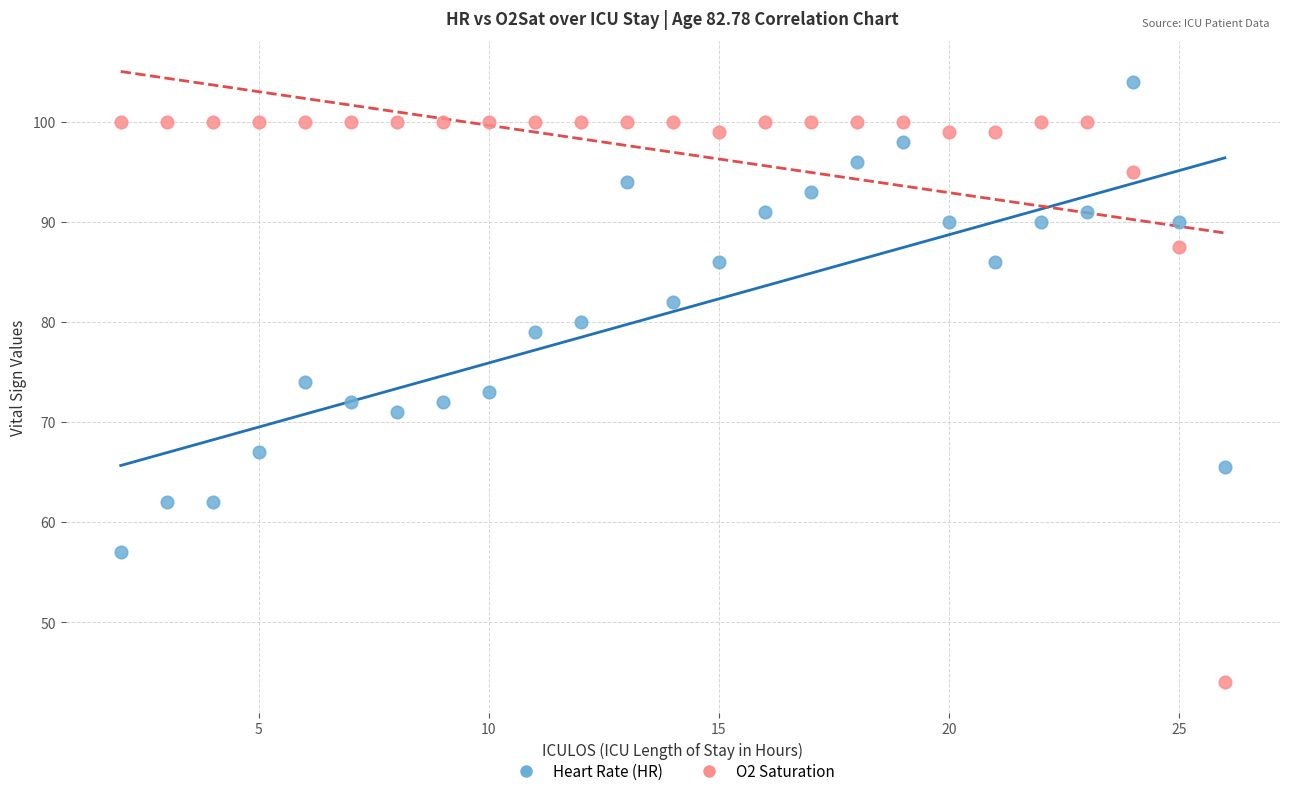

Which series contains the highest Y value?

Heart Rate (HR)